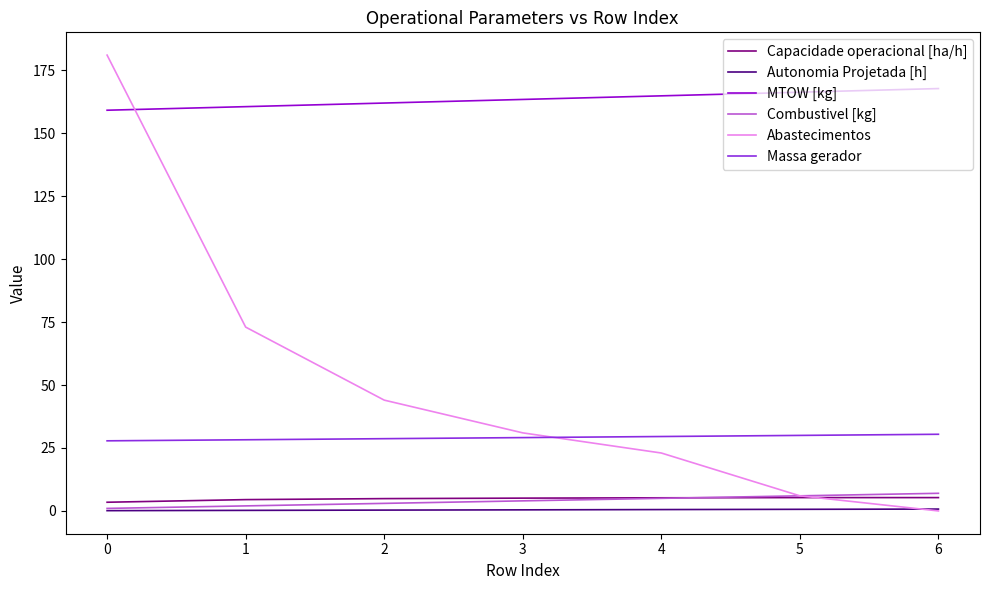

How many Combustivel [kg] values are between 2 and 6?

5